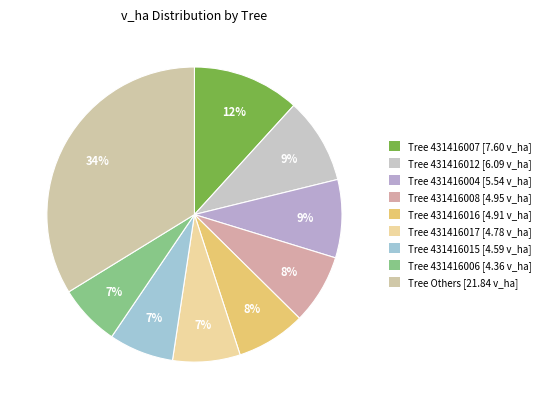

How many slices are in this pie chart?

9